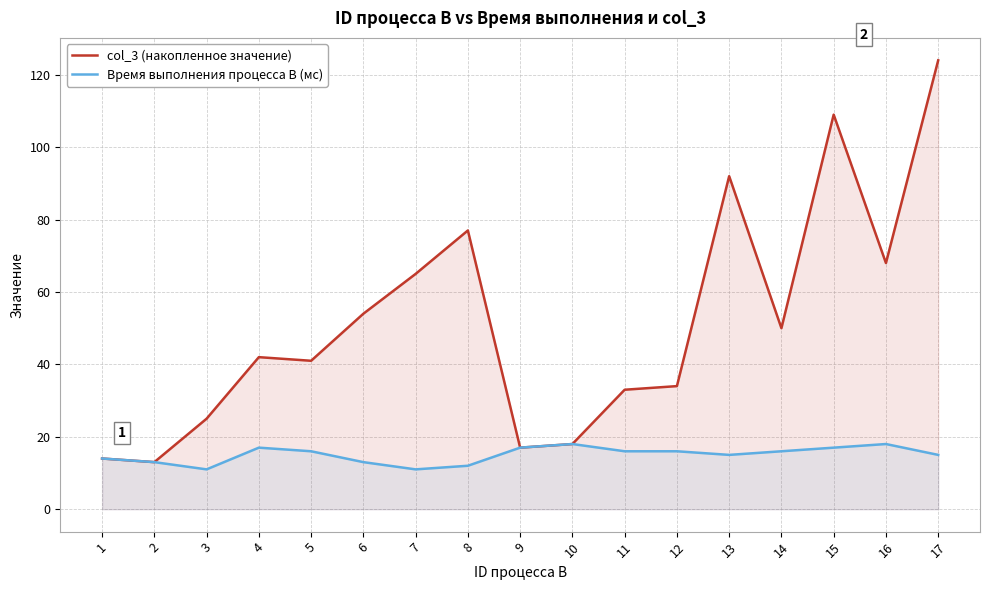

Count the number of categories in the chart.

17